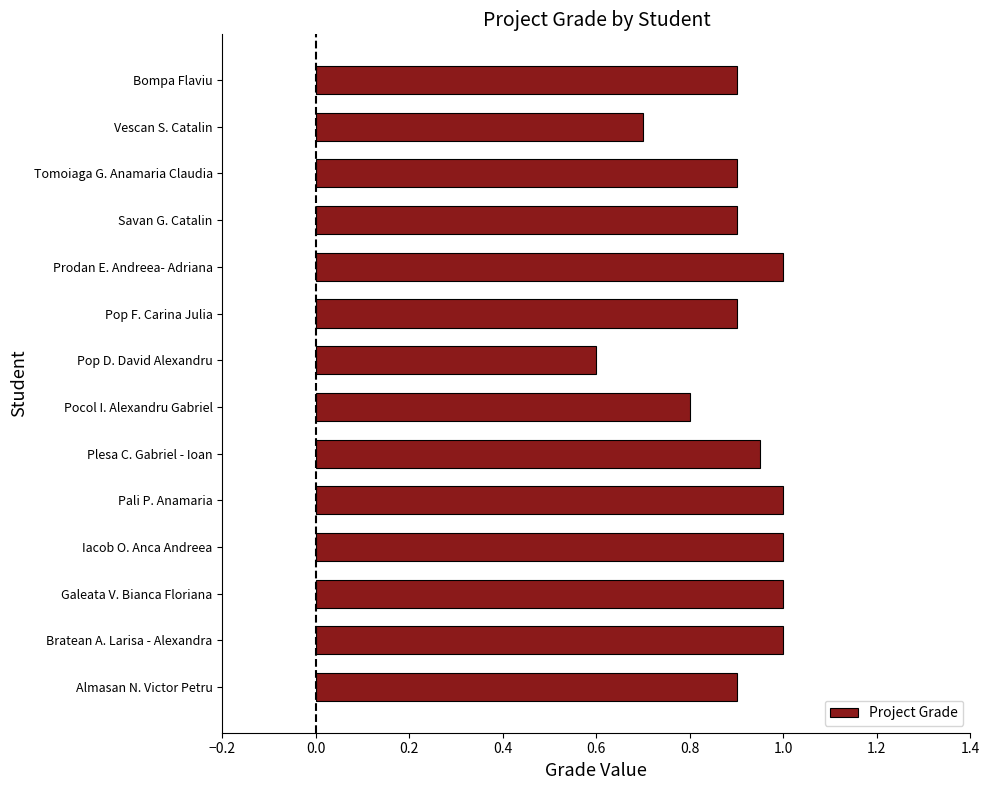

What is the sum of all values?

12.6